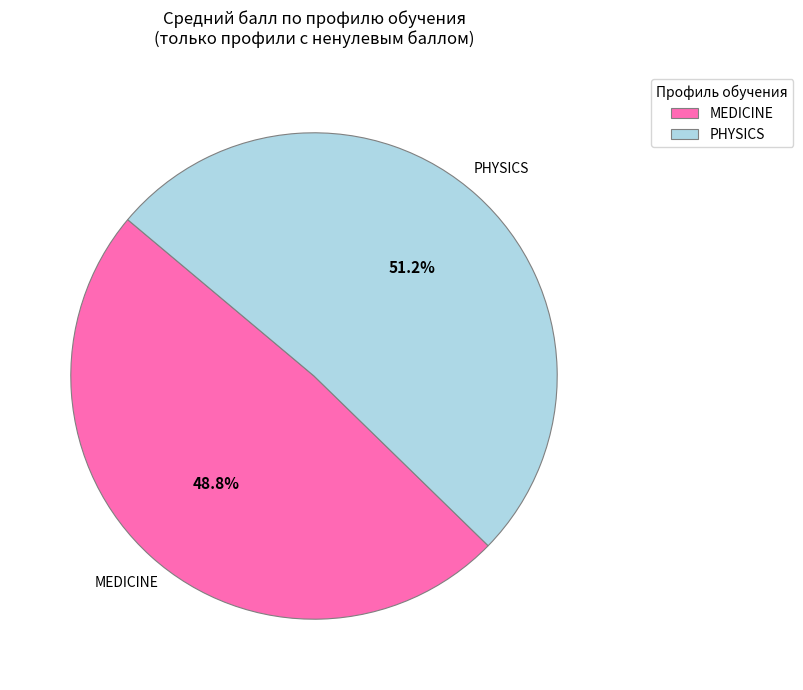

Count the number of slices in the pie.

2